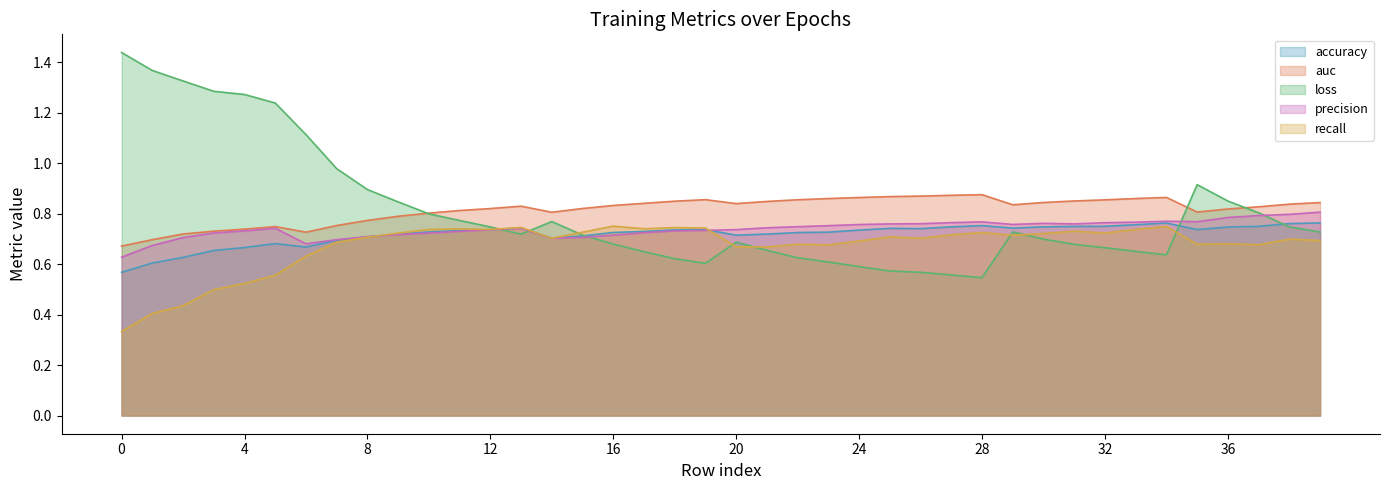

What is the sum of all precision values?

29.6